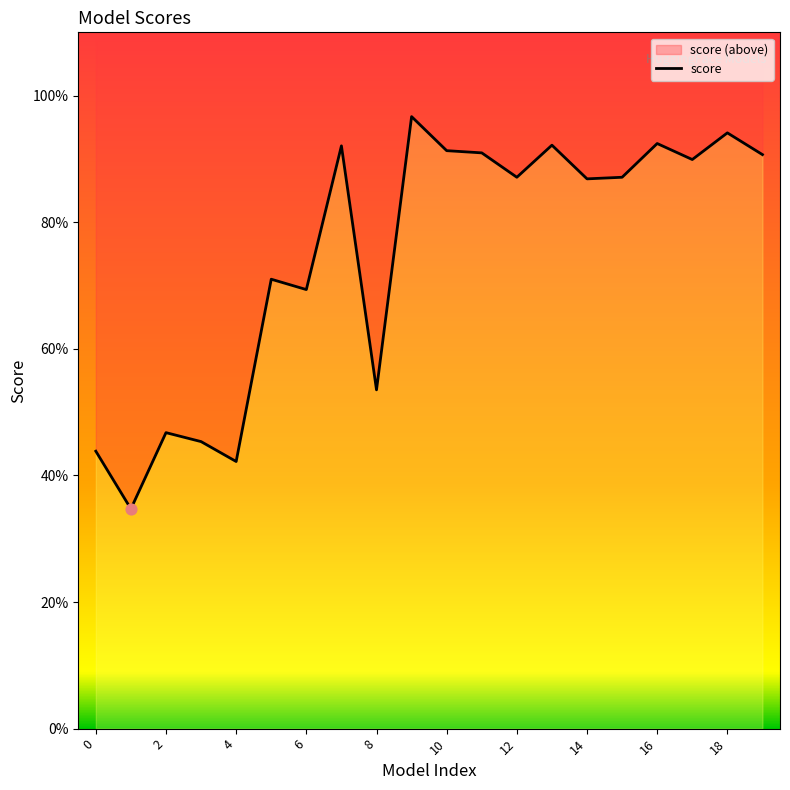

Between 3 and 19, which is larger?

19